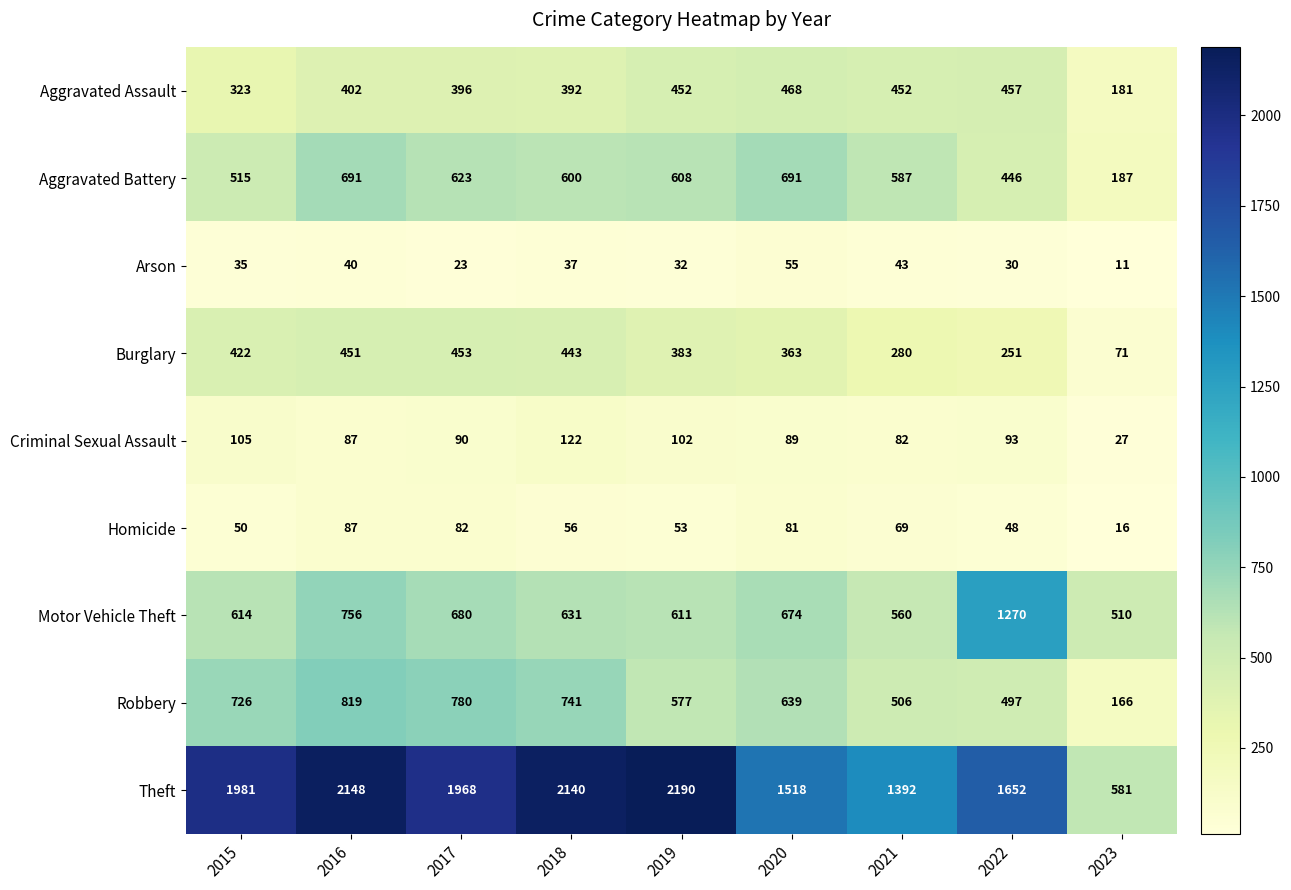

What is the lowest value of the Arson series?

11